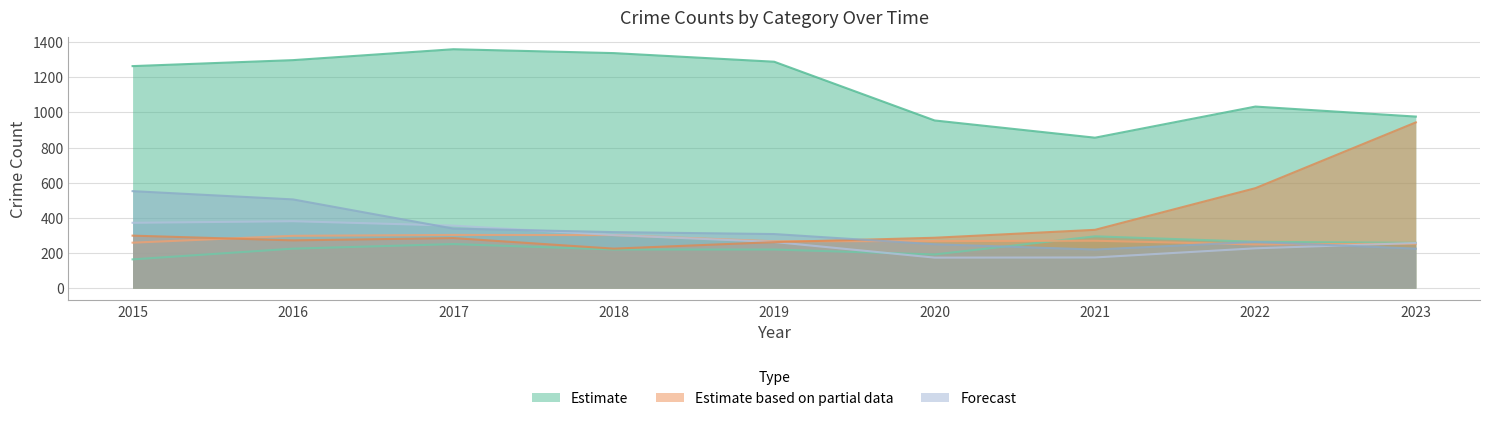

Between 2018 and 2021, which series saw the biggest shift?

Theft